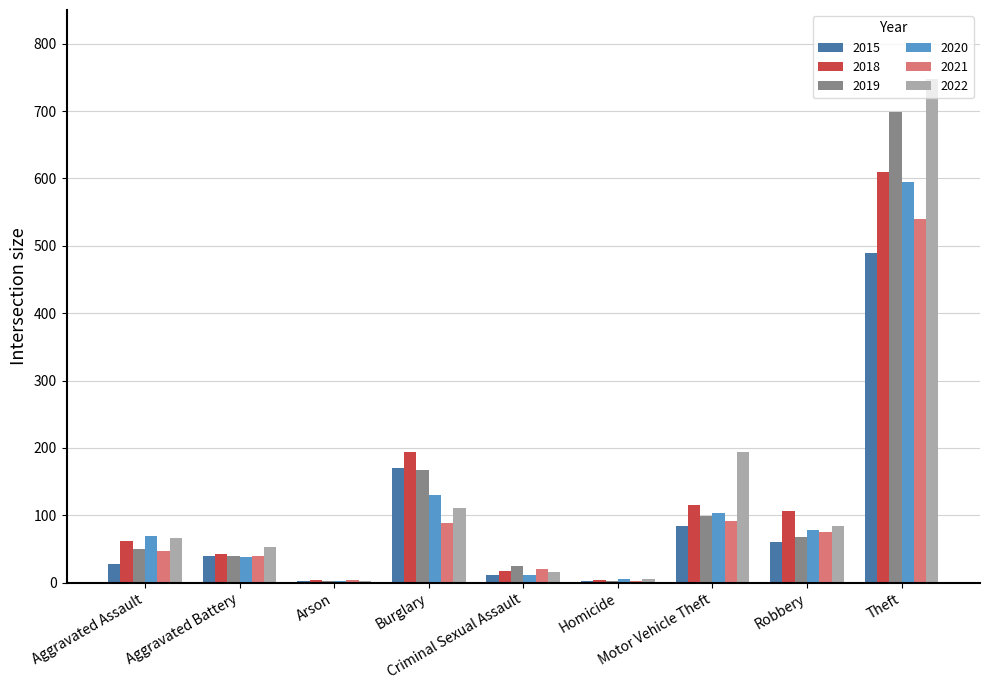

What is the highest value of the 2022 series?

747